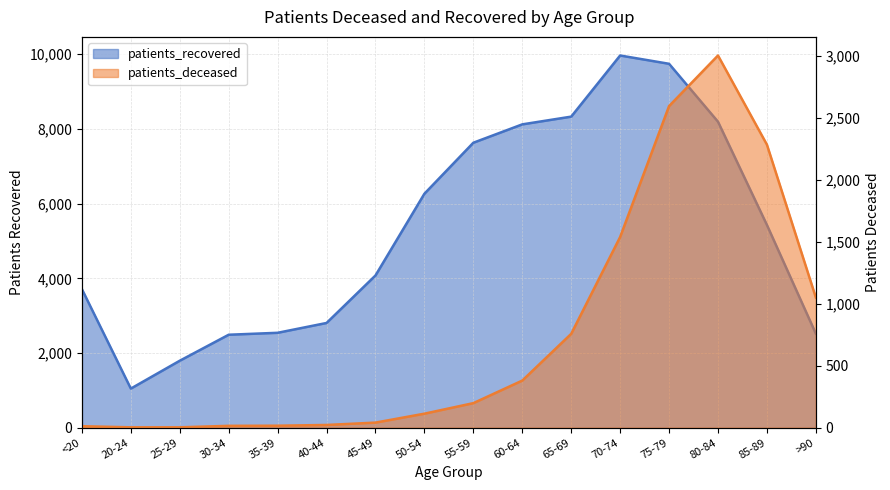

True or false: patients_deceased and patients_recovered cross at least once.

False